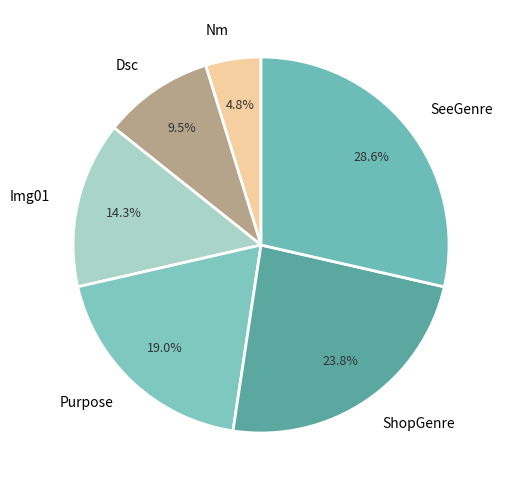

How many segments does this pie chart have?

6